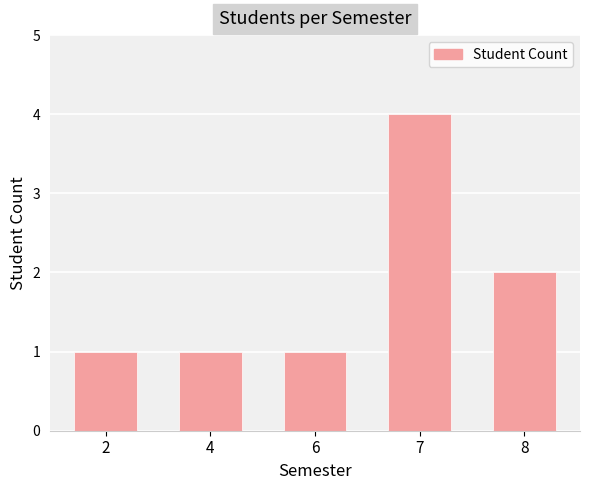

The chart shows a value of 1 at 8. True or false?

False